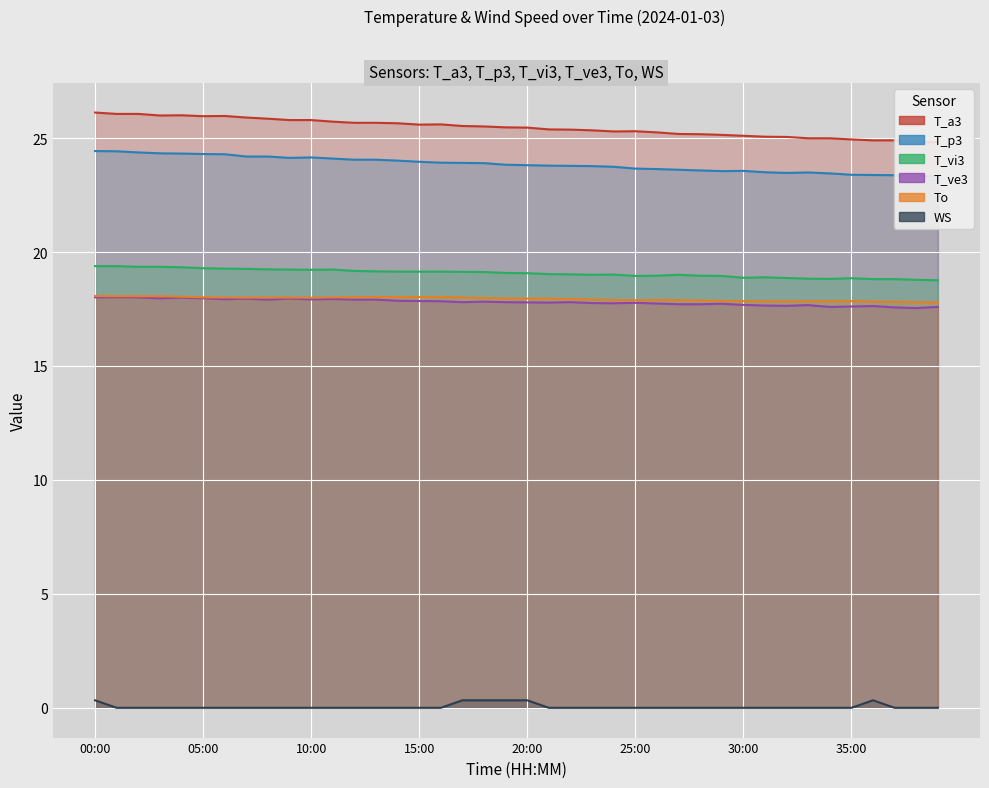

How many WS values are between 0 and 1?

40